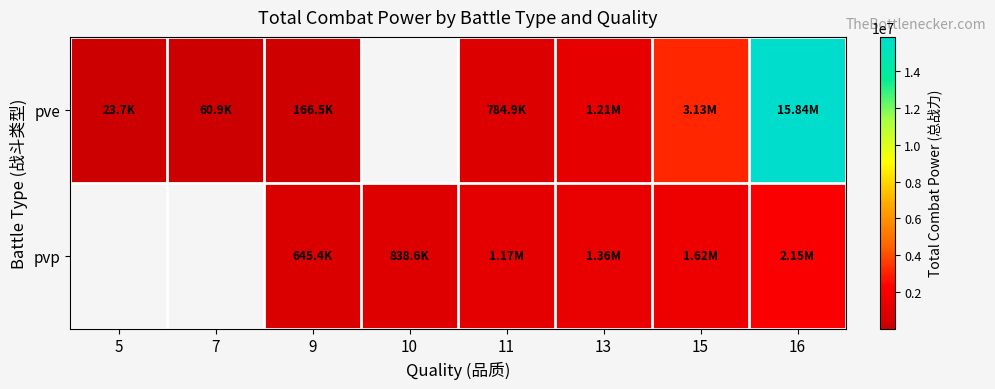

What is the sum of the pvp values at 9 and 13?

2005490.9